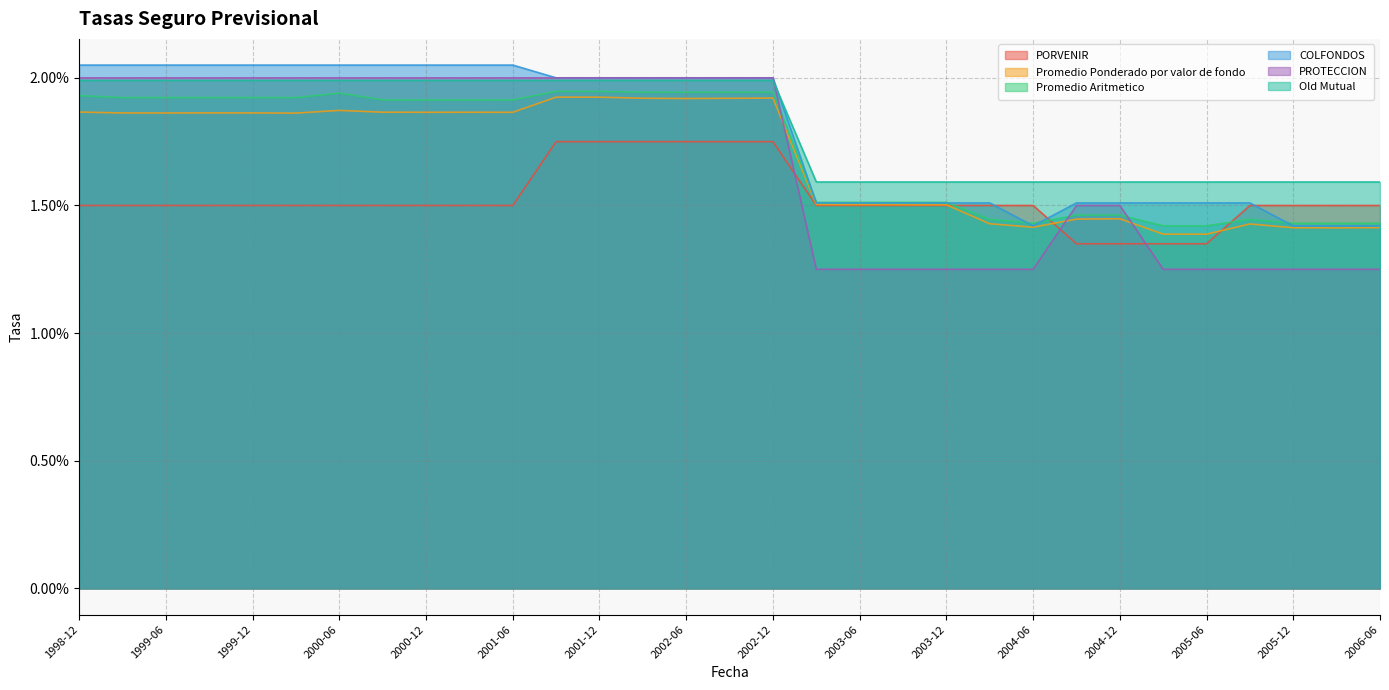

Which series changed the most between 2004-09 and 2005-03?

PROTECCION